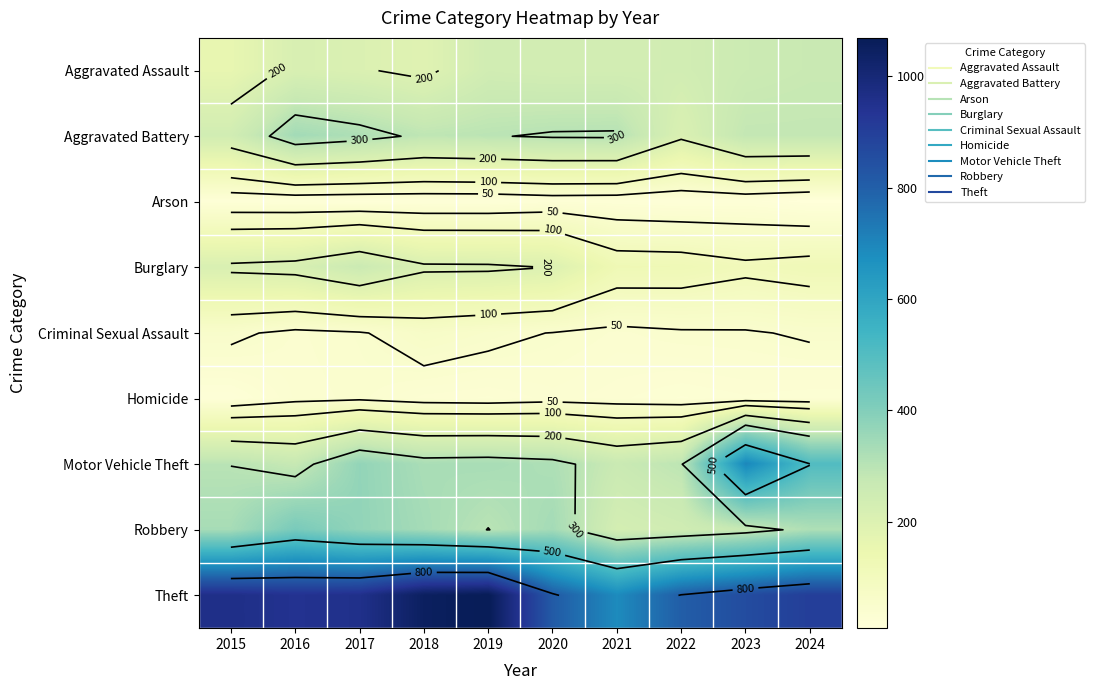

At which label does Criminal Sexual Assault first exceed 49?

2015